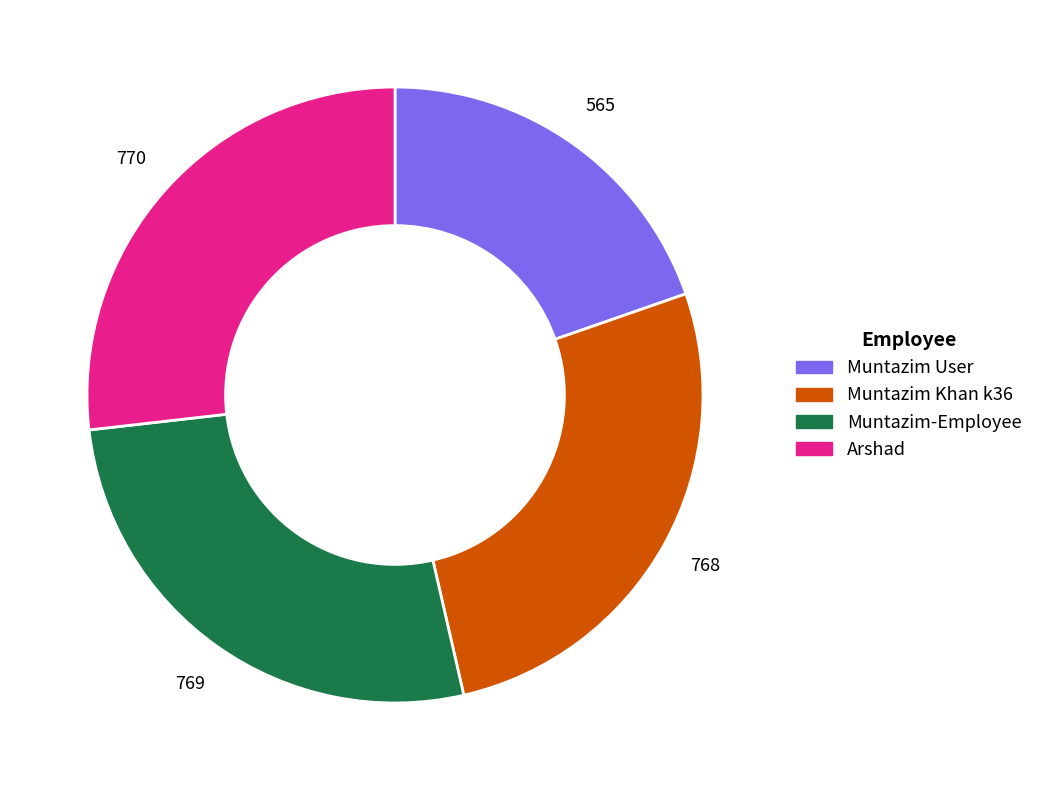

Does Arshad account for over 50% of the chart?

No